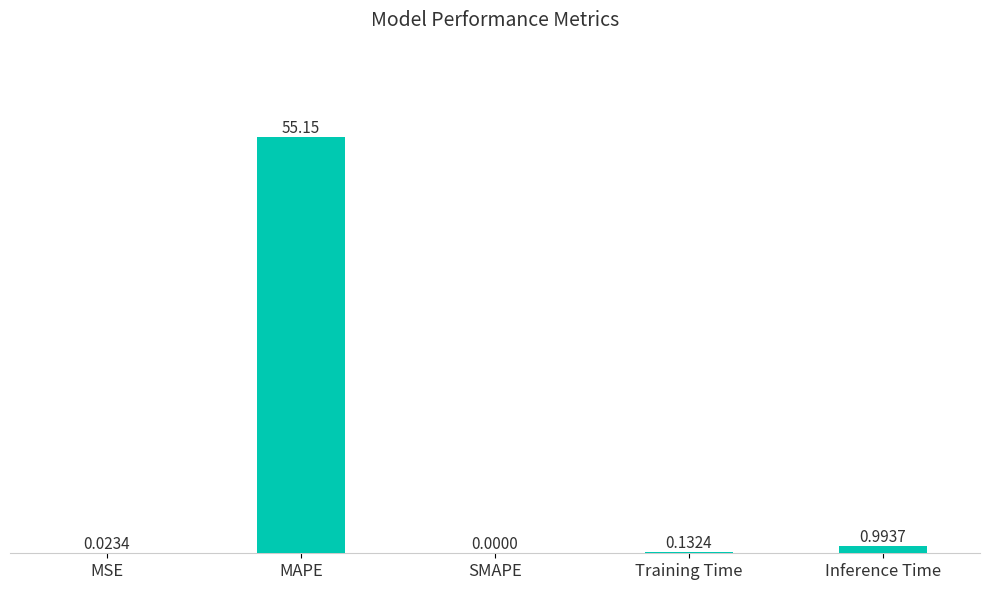

What is the maximum value shown in the chart?

55.1